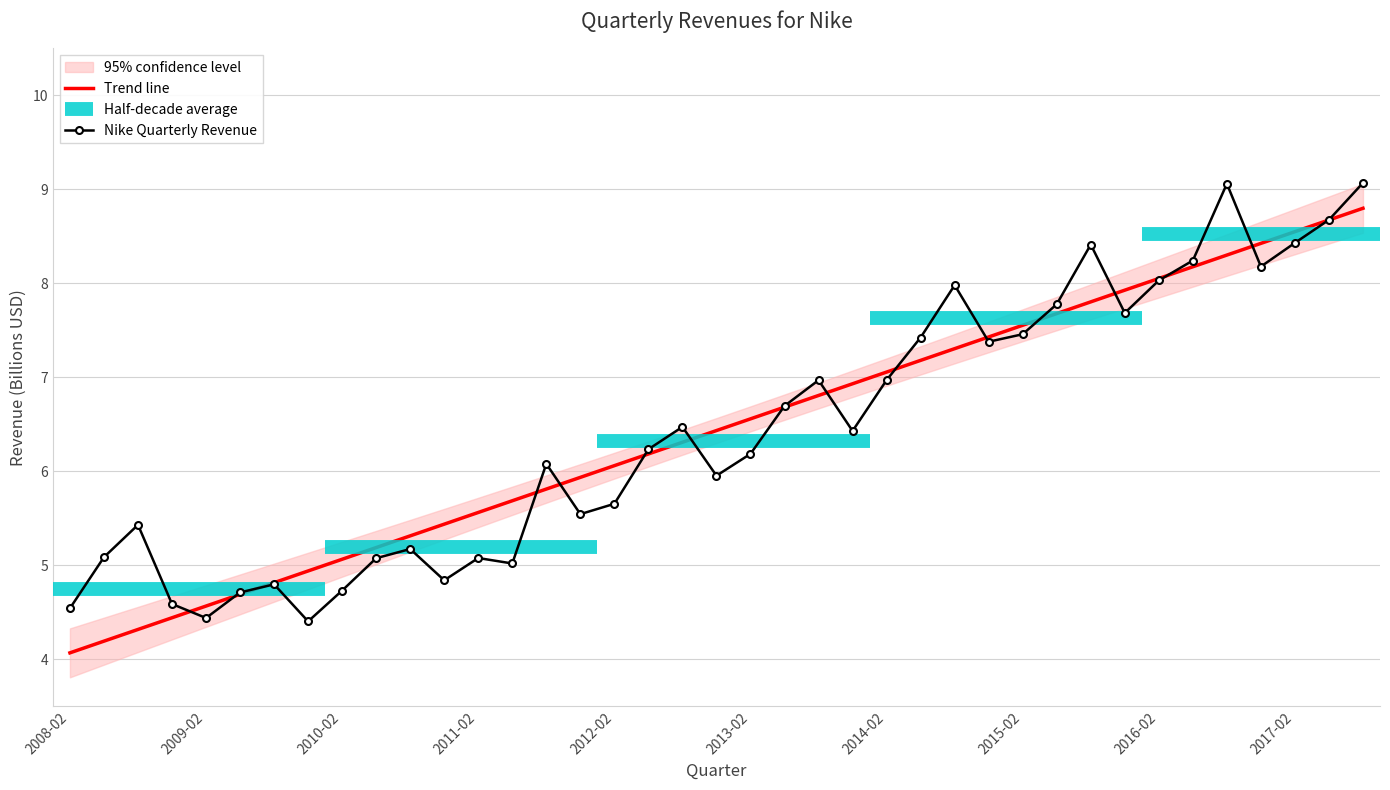

List the labels in order of value, largest first.

2017-08, 2016-08, 2017-05, 2017-02, 2015-08, 2016-05, 2016-11, 2016-02, 2014-08, 2015-05, 2015-11, 2015-02, 2014-05, 2014-11, 2014-02, 2013-08, 2013-05, 2012-08, 2013-11, 2012-05, 2013-02, 2011-08, 2012-11, 2012-02, 2011-11, 2008-08, 2010-08, 2008-05, 2011-02, 2010-05, 2011-05, 2010-11, 2009-08, 2010-02, 2009-05, 2008-11, 2008-02, 2009-02, 2009-11